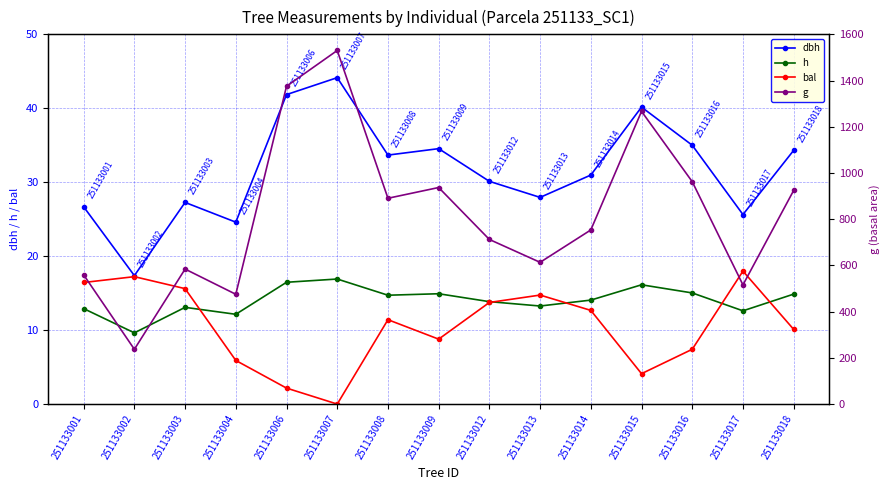

What is the total value across all series at 251133007?

1591.2